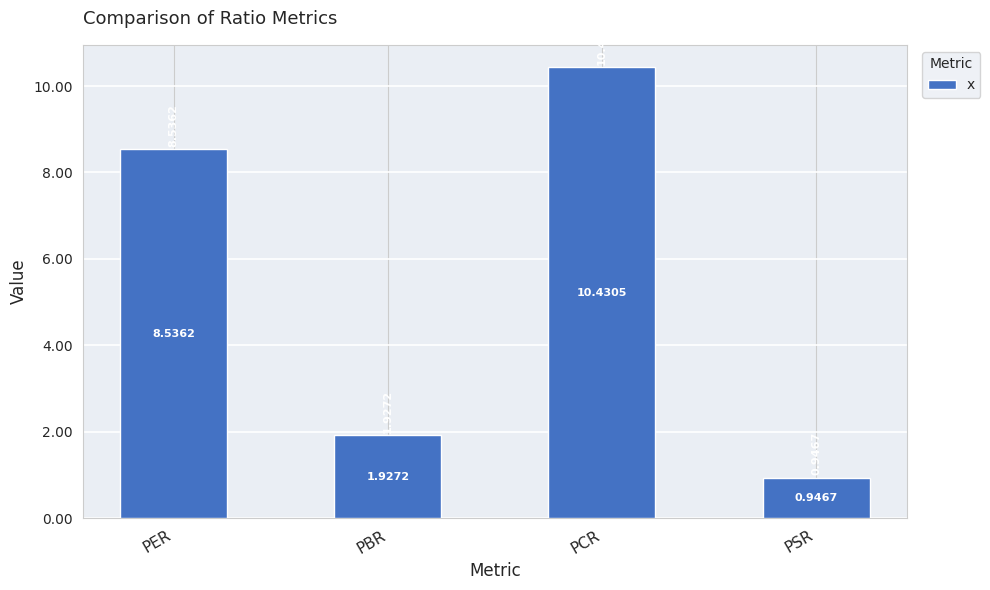

At which label does the data first exceed 8?

PER